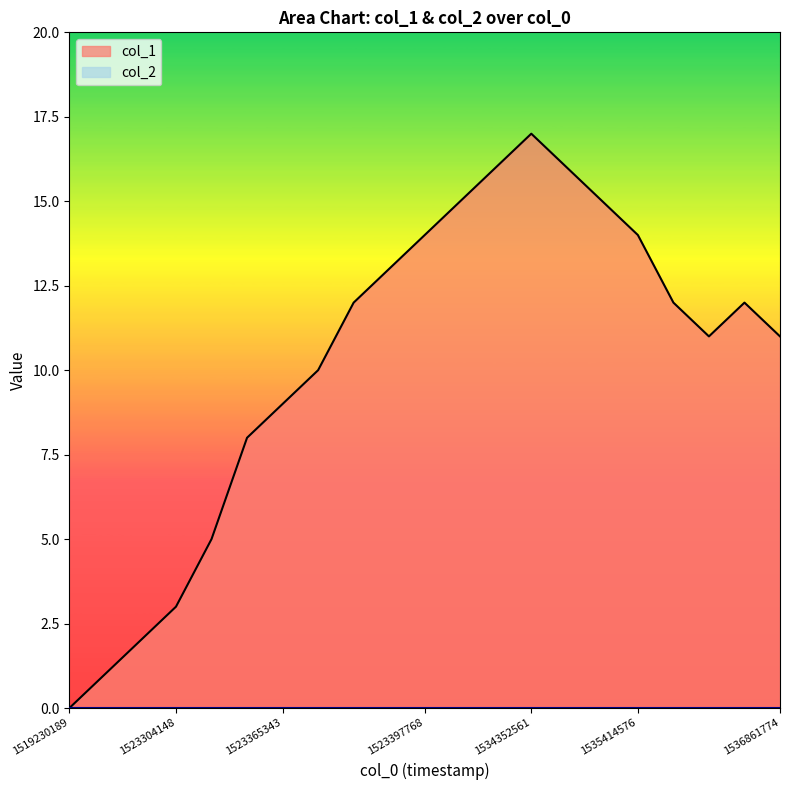

The chart shows a value of 1 at 1523275343. True or false?

True